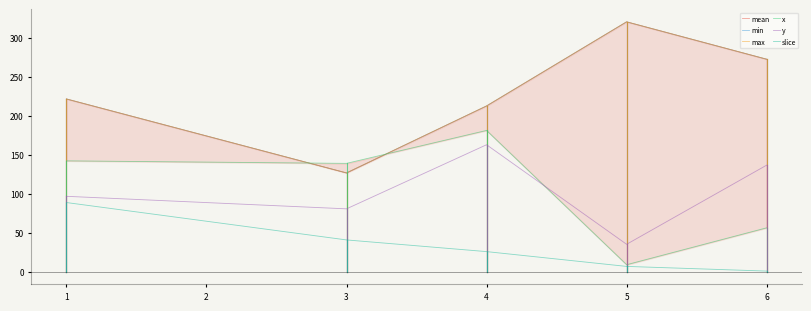

Reading right to left, list all the values displayed in this chart.

mean: 273.0	321.0	213.0	127.0	222.0
min: 273.0	321.0	213.0	127.0	222.0
max: 273.0	321.0	213.0	127.0	222.0
x: 56.5	9.2	181.6	139.3	142.5
y: 137.0	35.4	163.2	80.9	97.0
slice: 1.0	7.0	26.0	41.0	89.0